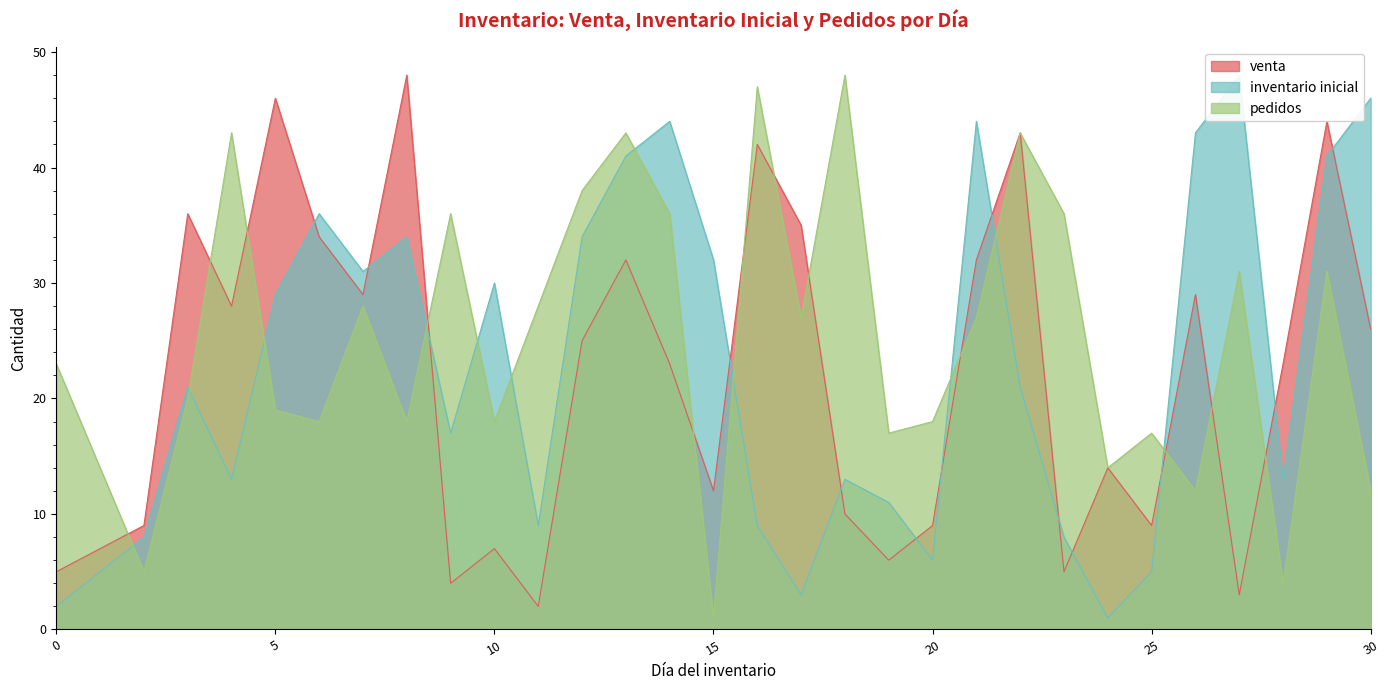

True or false: venta has a value of 46 at 5.

True